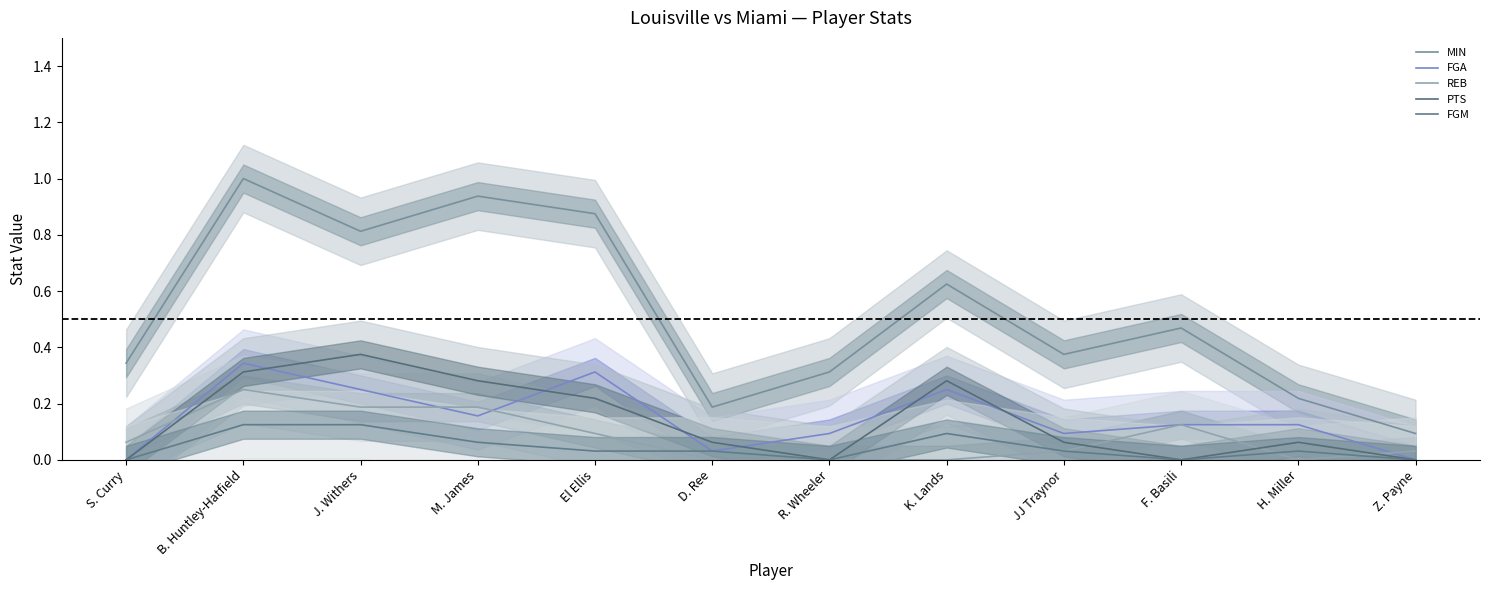

At which category is the sum across all series the highest?

B. Huntley-Hatfield